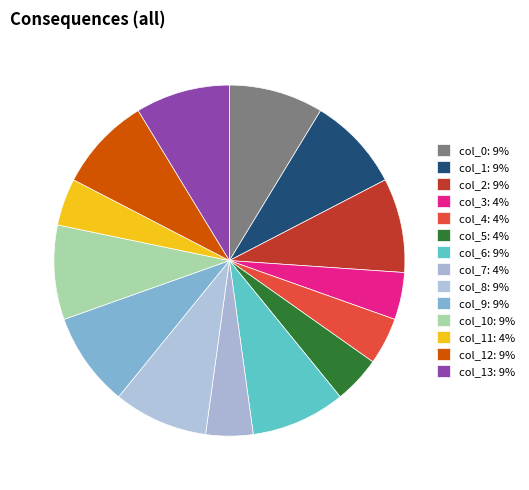

Count the number of slices in the pie.

14